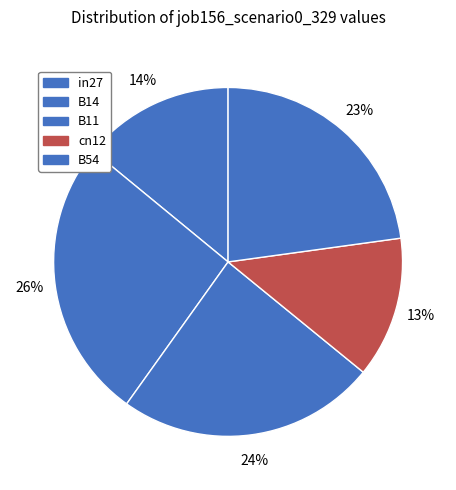

To the nearest percent, what is the difference between the B14 and B54 slice percentages?

3%